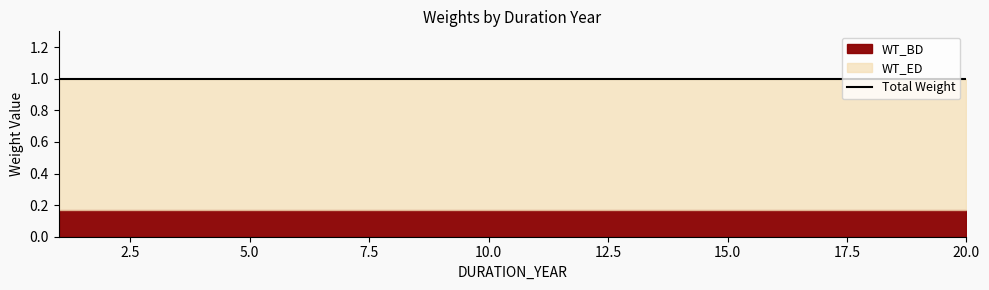

What is the average value of the WT_ED series?

0.8